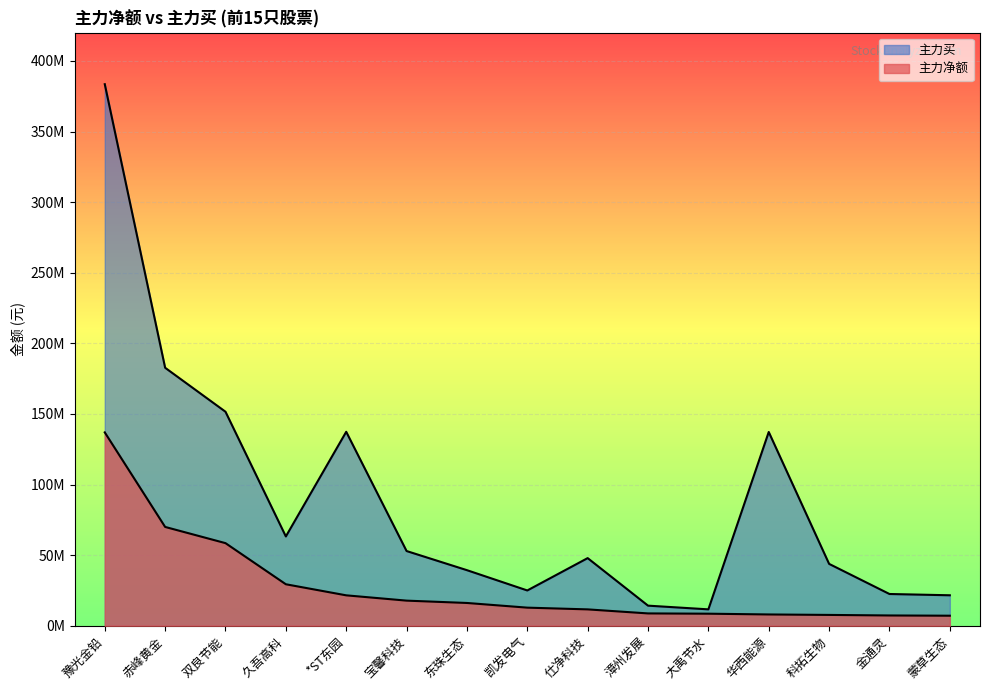

Is the value of 主力买 at 双良节能 greater than the value of 主力净额 at 东珠生态?

Yes